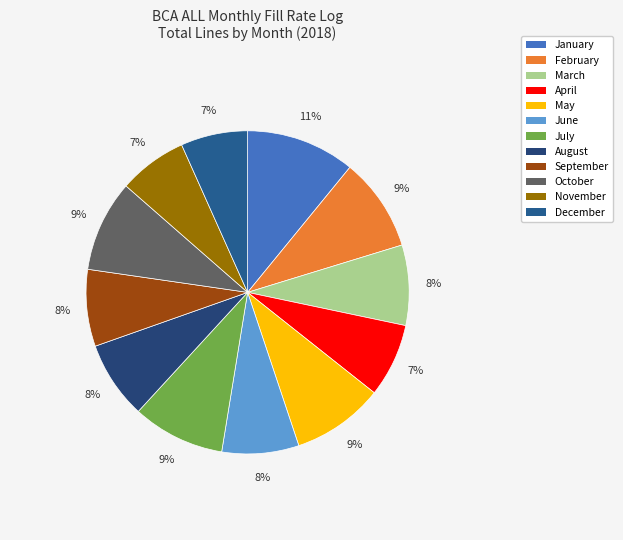

Is it true that December is 1% of the pie?

False